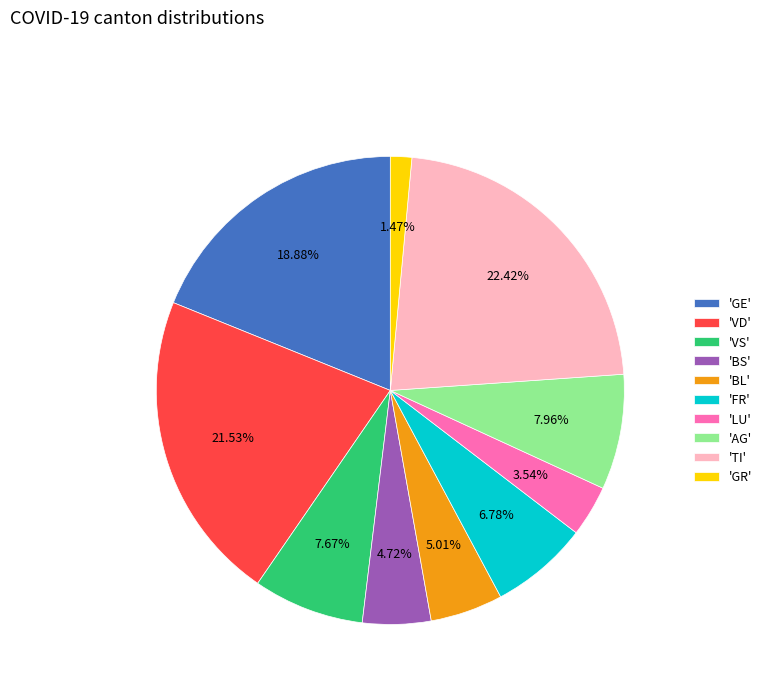

What is the ratio of the value at 'BS' to the value at 'BL'?

0.9